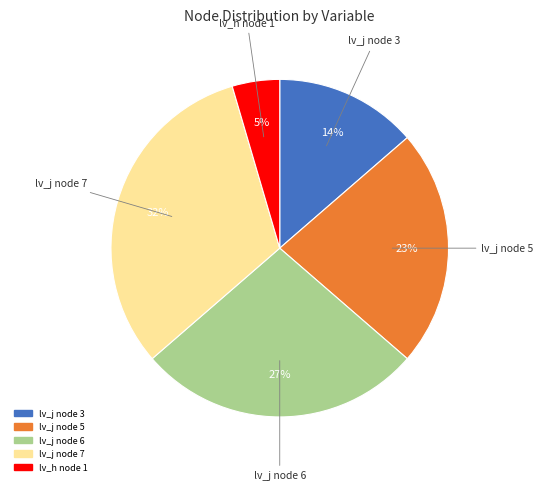

To the nearest percent, what is the difference between the largest and smallest slice percentages?

27%